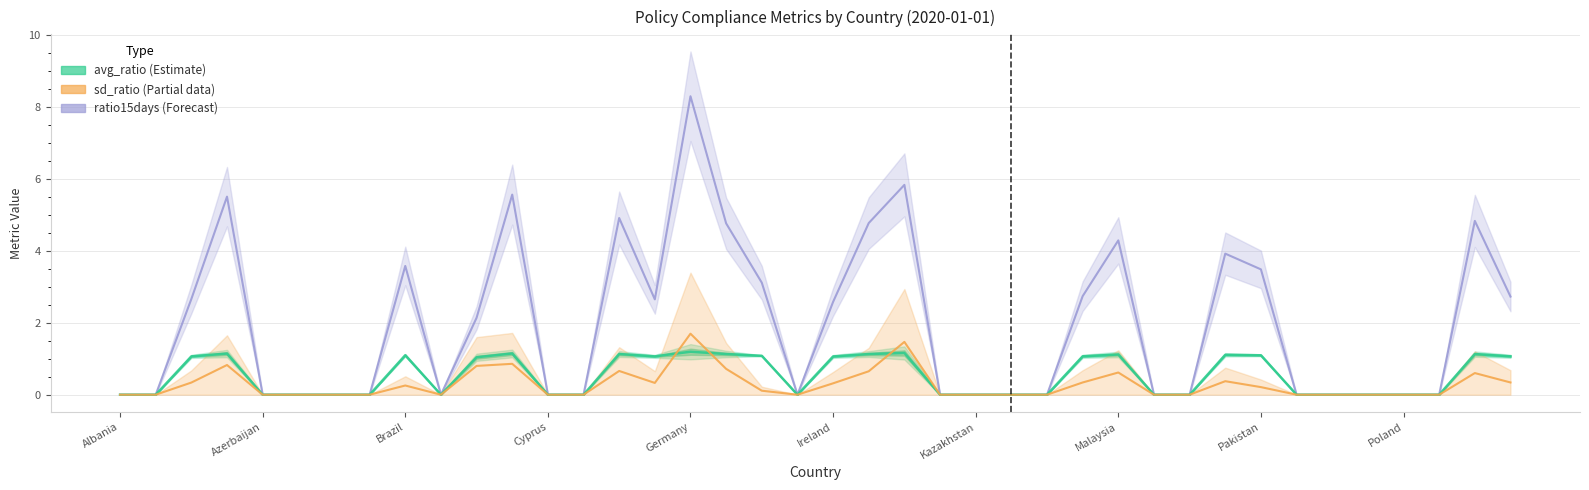

Which series has the largest range (max minus min)?

ratio15days